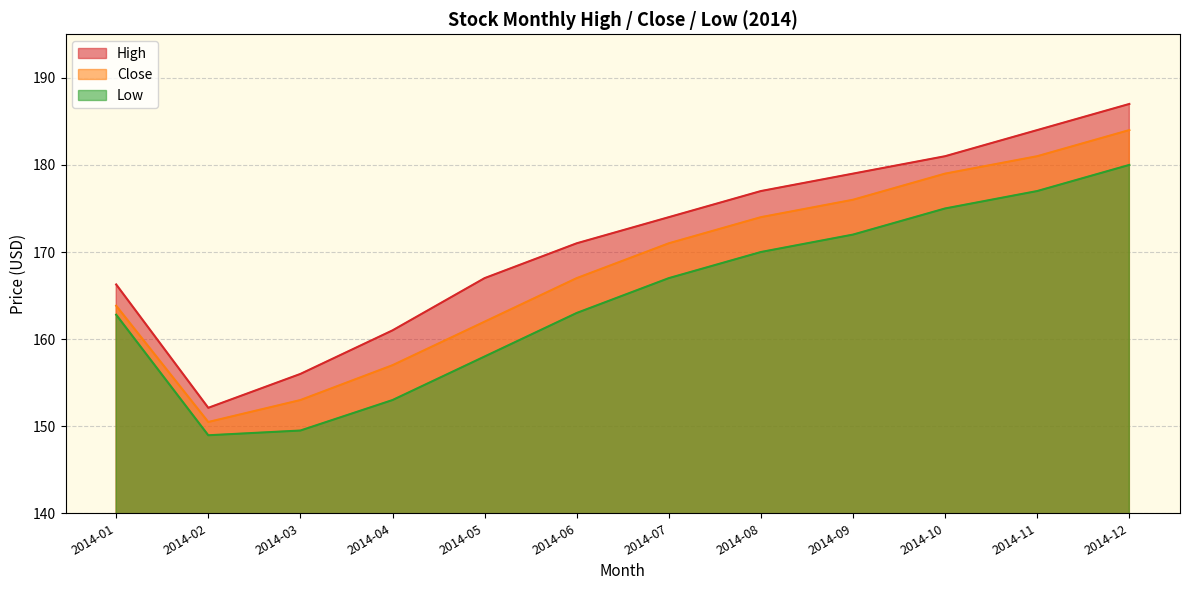

Which series has the largest total across all categories?

High